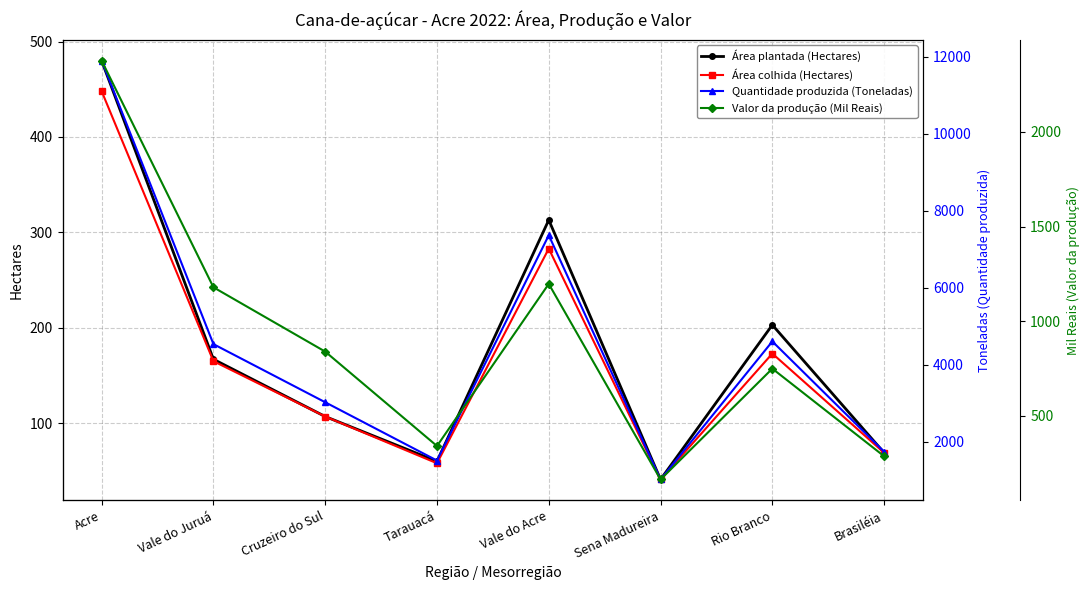

Which category has the lowest value in the Área colhida (Hectares) series?

Sena Madureira